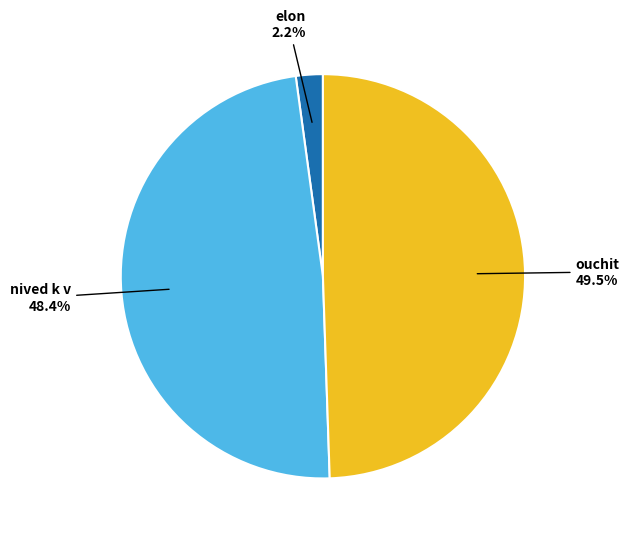

Does ouchit account for over 50% of the chart?

No